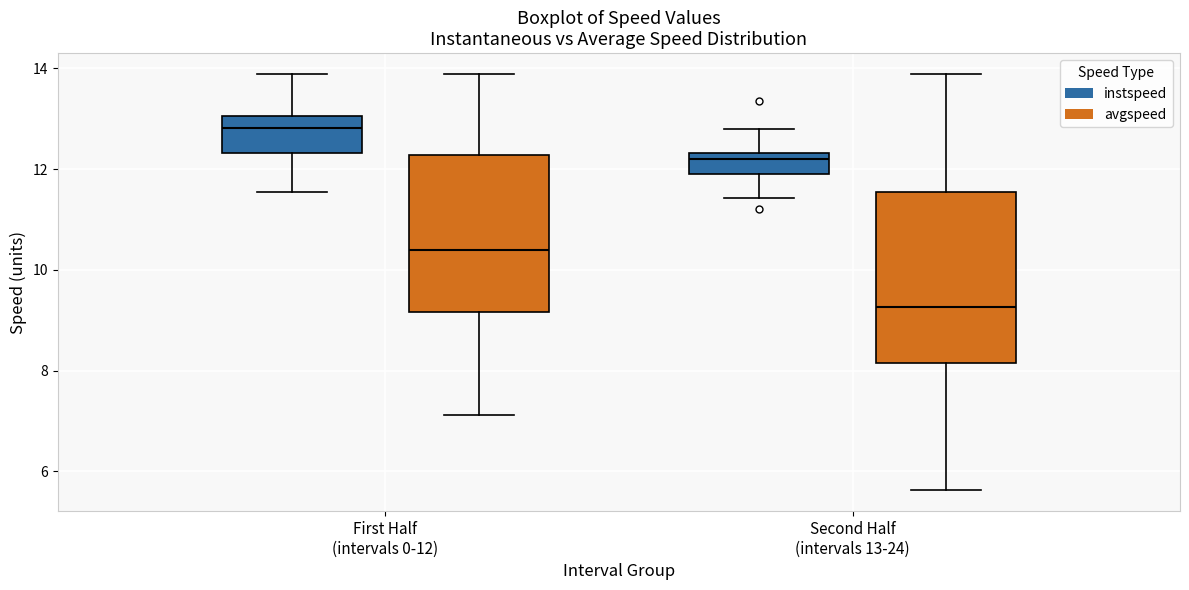

Comparing the boxes themselves (not the whiskers), which one is the tallest?

Second Half (intervals 13-24) (avgspeed)